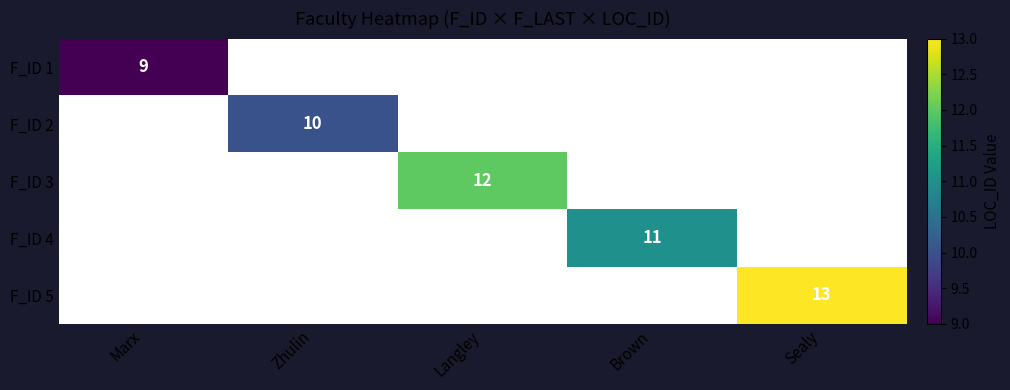

What is the minimum value shown in the chart?

9.0